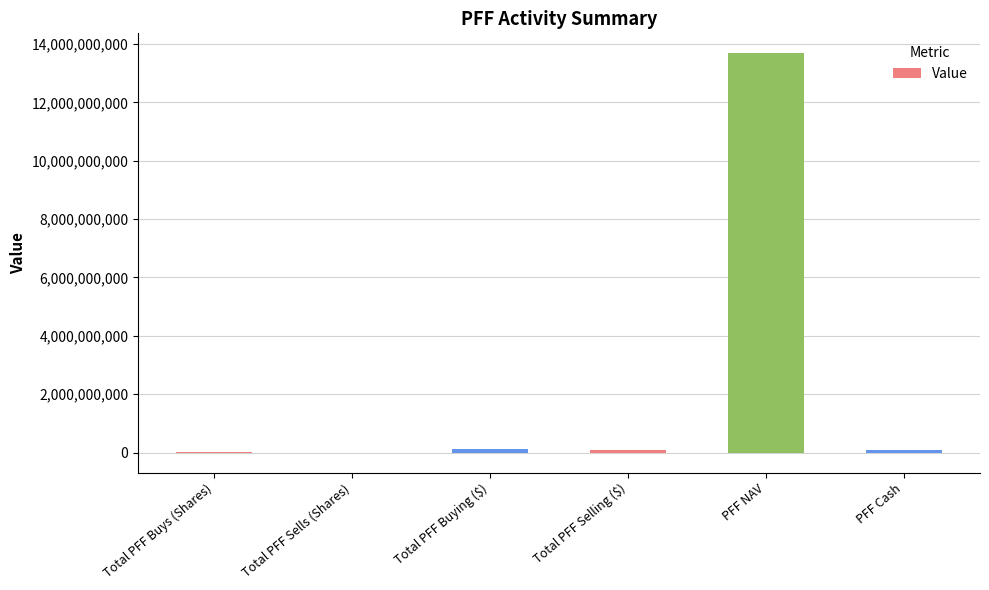

What is the sum of all values?

13991820712.8